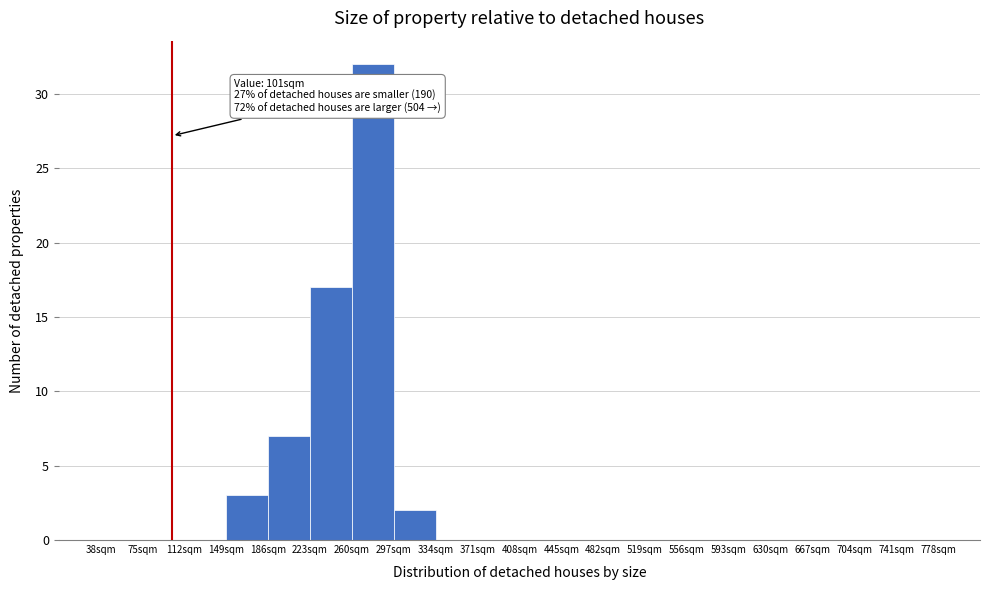

Which range on the x-axis has the tallest bar?

260 to 297